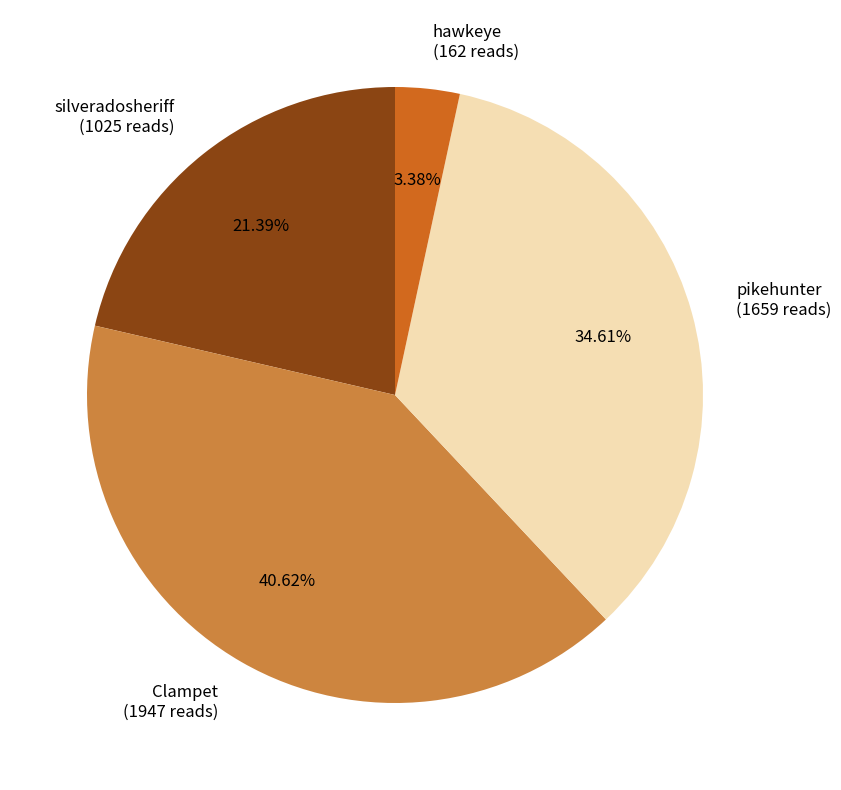

Which category has the smallest portion of the pie?

hawkeye